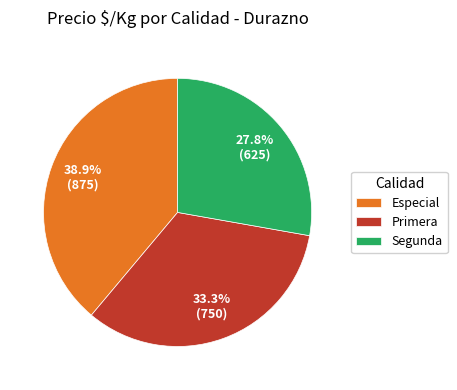

To the nearest percent, what is the average slice percentage?

33%